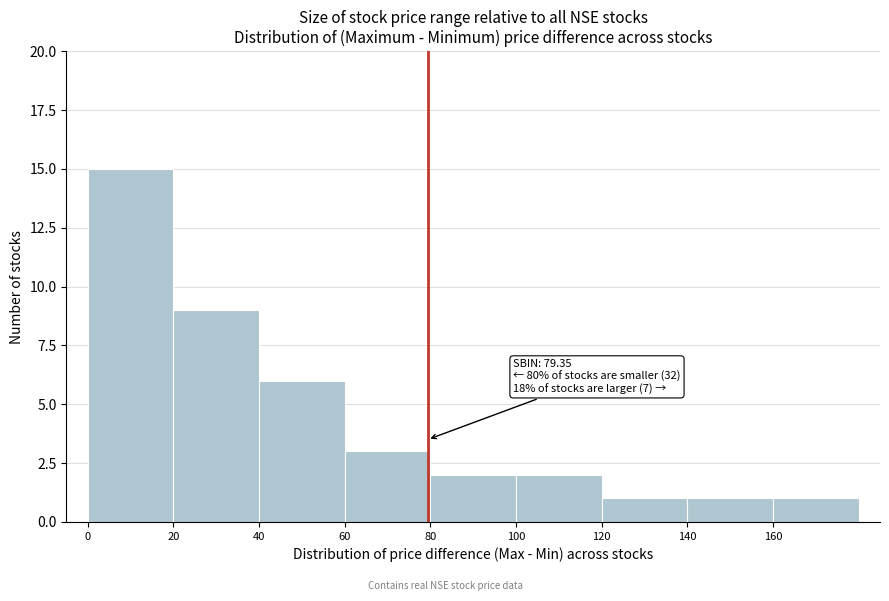

Over which range of the x-axis is the bar tallest?

0 to 20